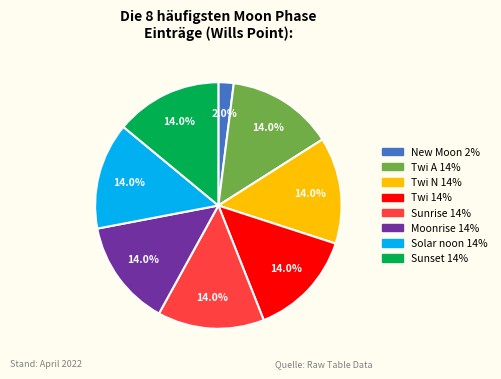

Is there any slice that represents more than half of the pie?

No